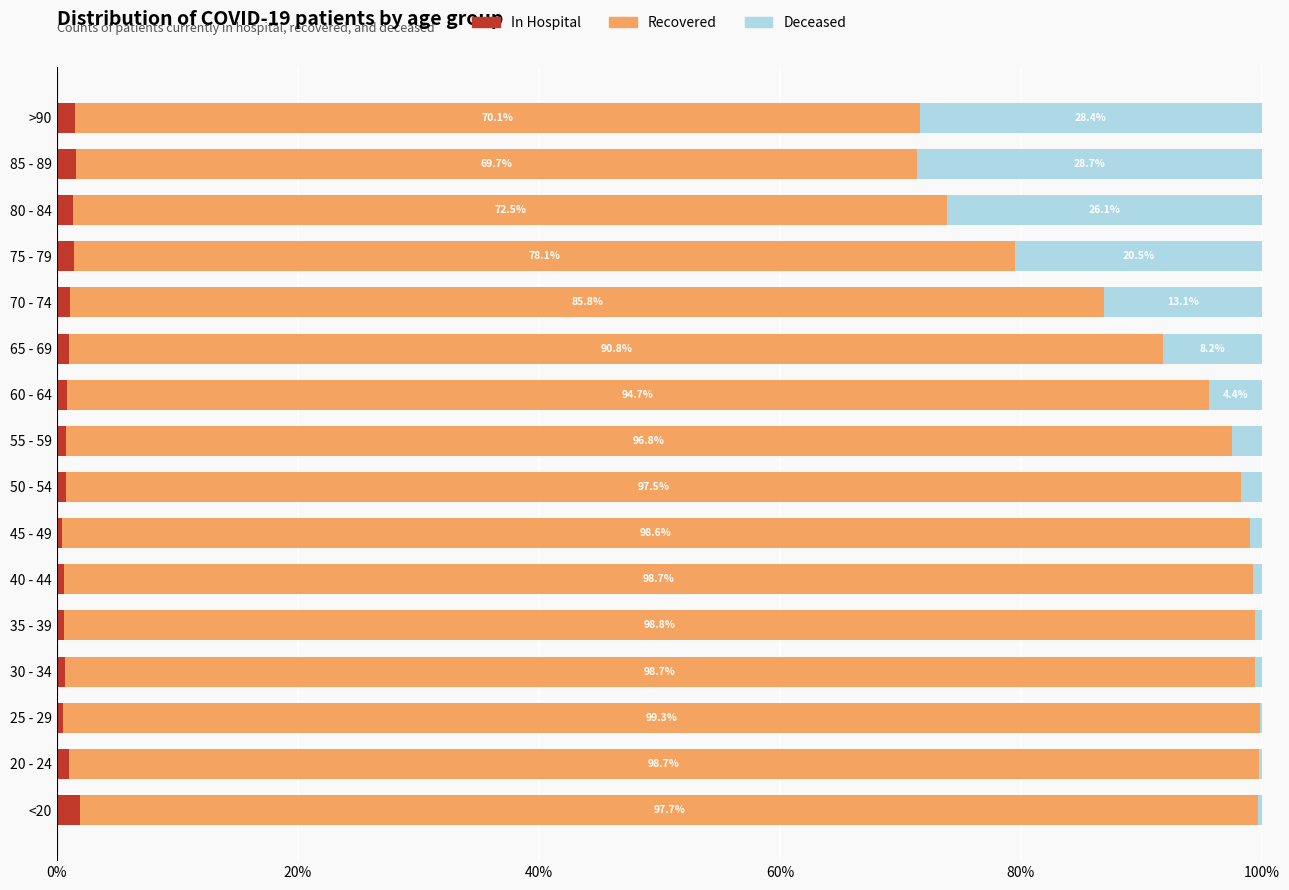

Count the number of categories in the chart.

16